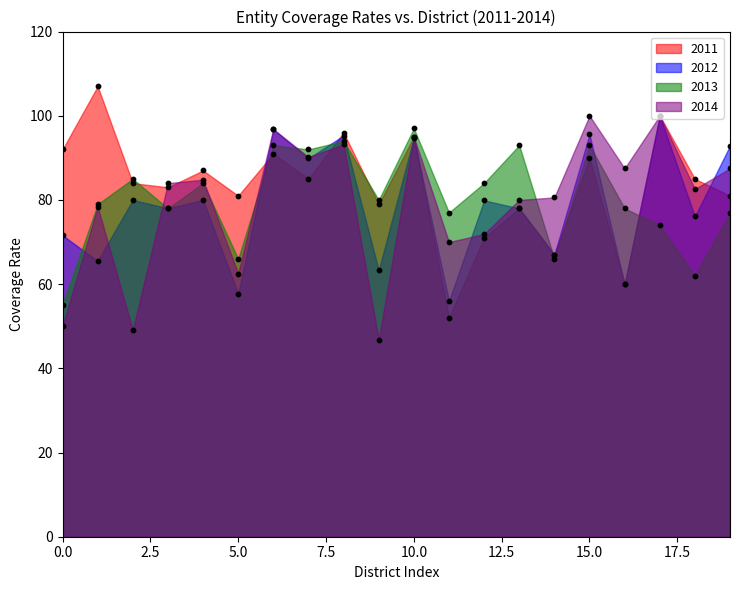

What are all the series names shown in the legend?

2014, 2013, 2012, 2011